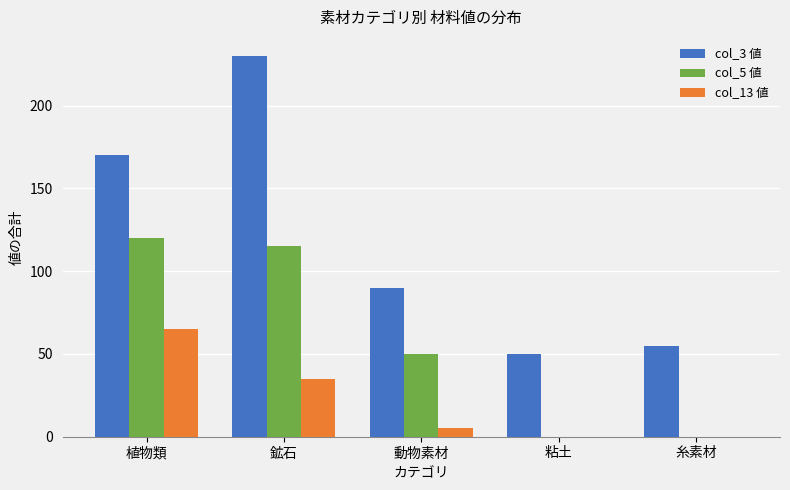

Where is col_5 値 nearest to the value 60?

動物素材